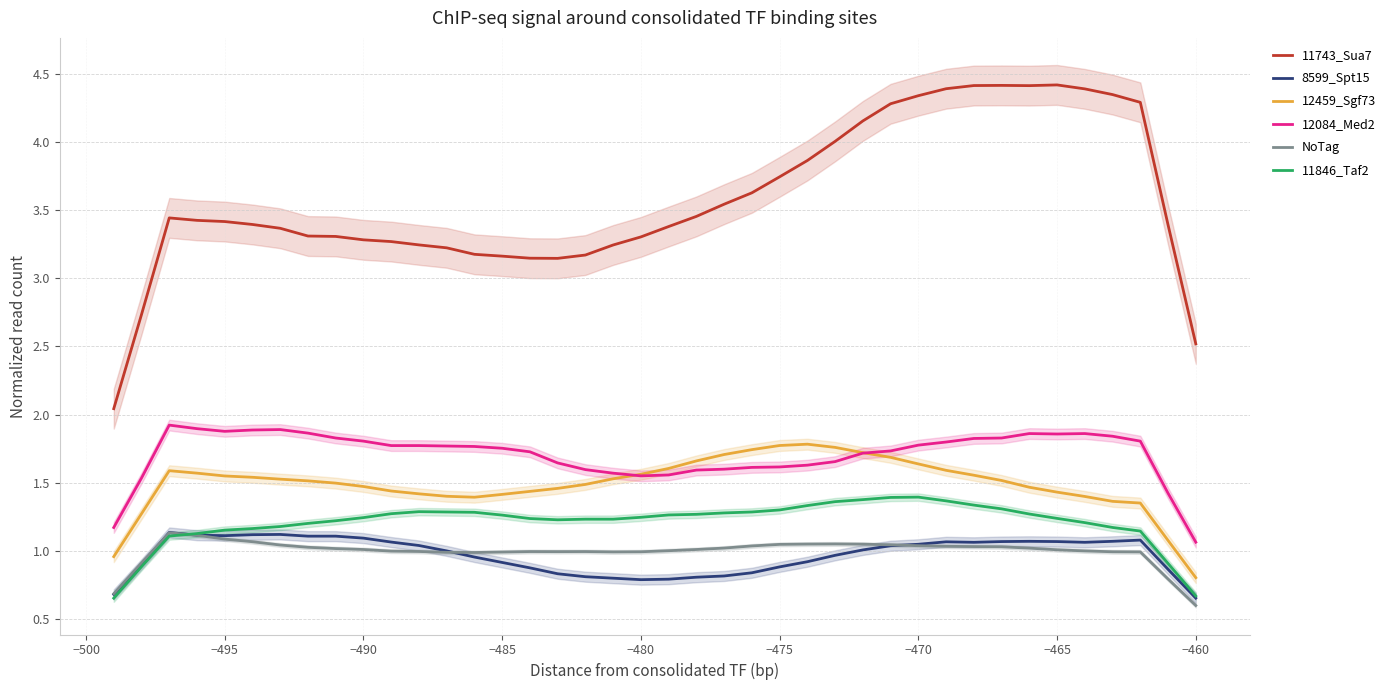

What are all the series names shown in the legend?

11743_Sua7, 8599_Spt15, 12459_Sgf73, 12084_Med2, NoTag, 11846_Taf2